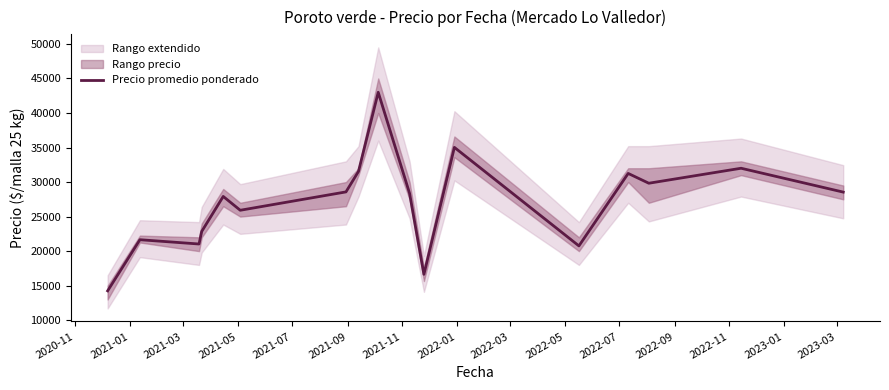

What is the lowest value of the Precio promedio ponderado series?

14250.0